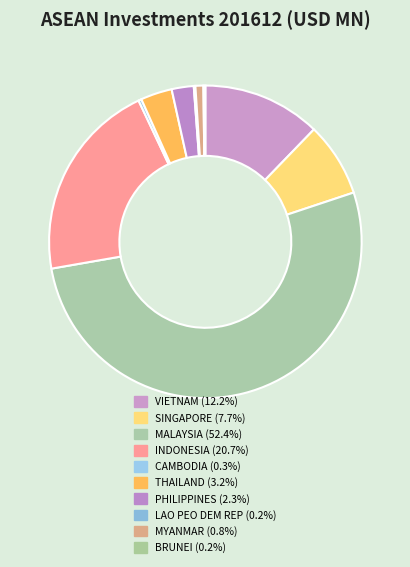

Which slice is the largest?

MALAYSIA